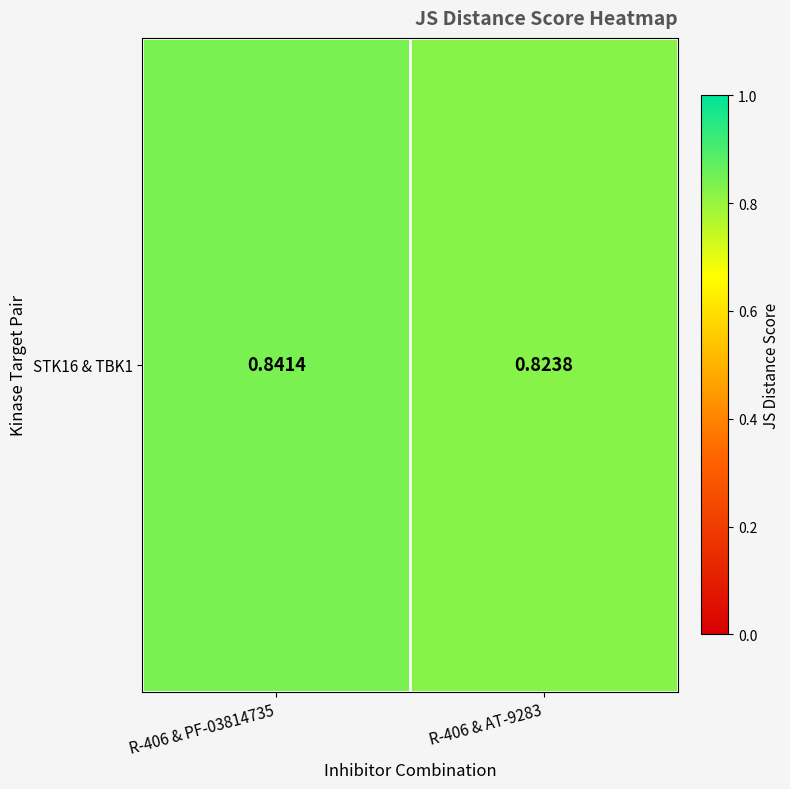

Reading right to left, transcribe all the data shown in this chart.

R-406 & AT-9283=0.8	R-406 & PF-03814735=0.8